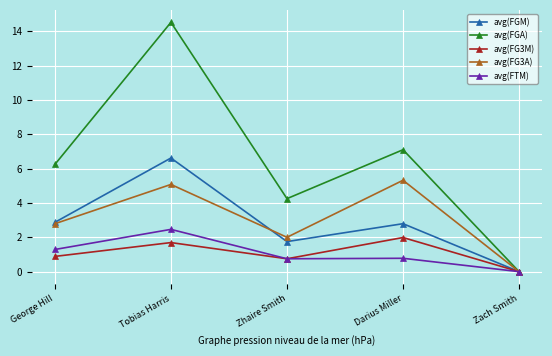

What is the approximate value of avg(FGA) at George Hill?

6.2